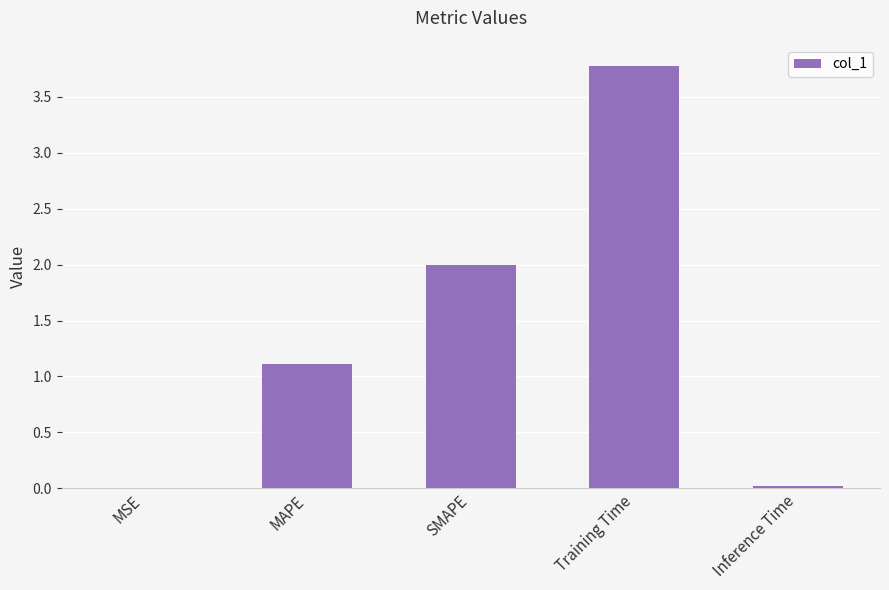

Read the value at SMAPE.

2.0